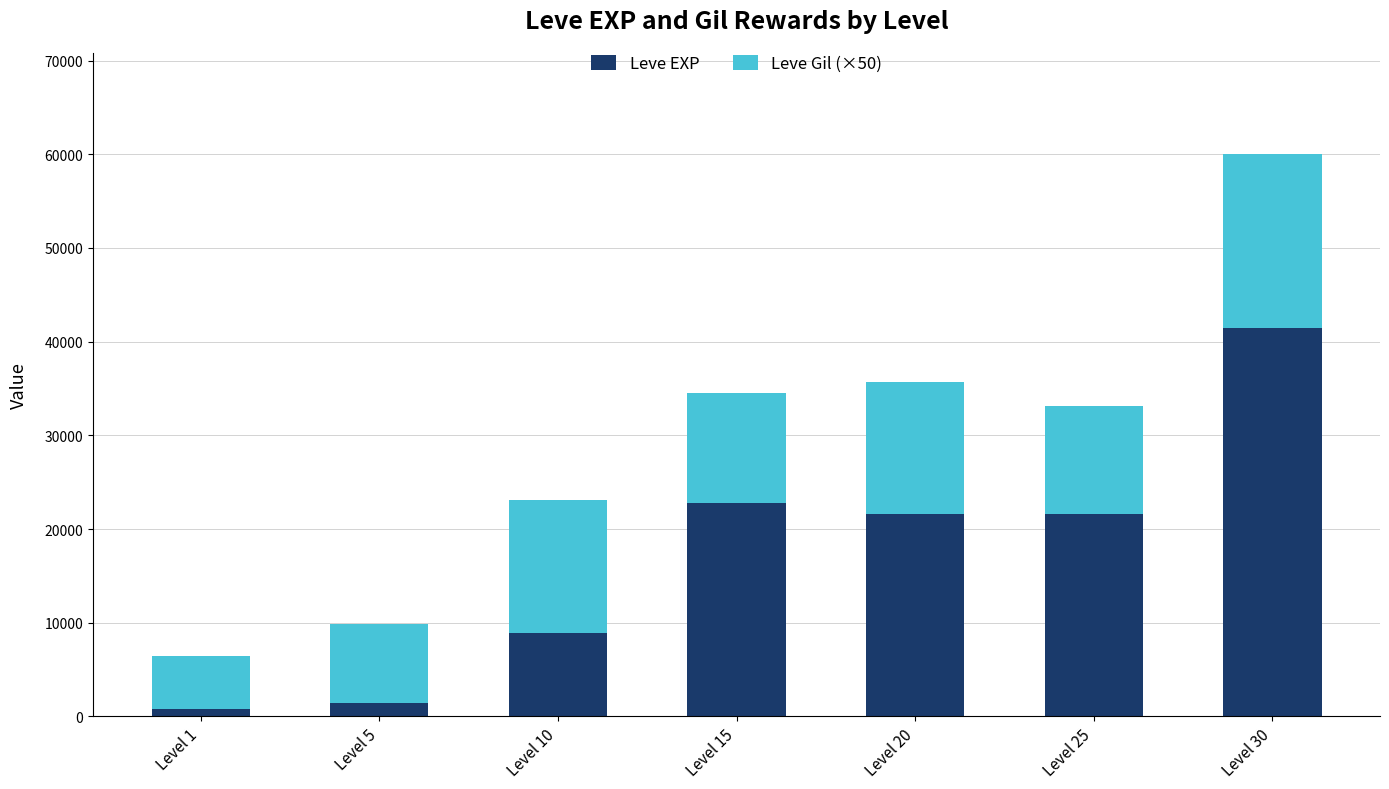

What is the difference between the maximum and second lowest values in the Leve EXP series?

39990